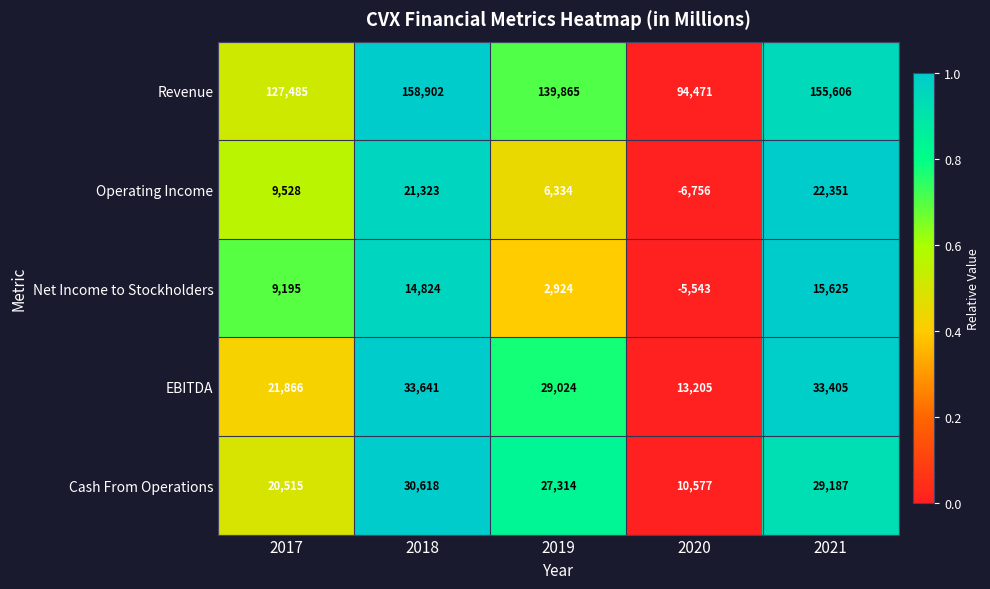

Where is Cash From Operations nearest to the value 20597?

2017